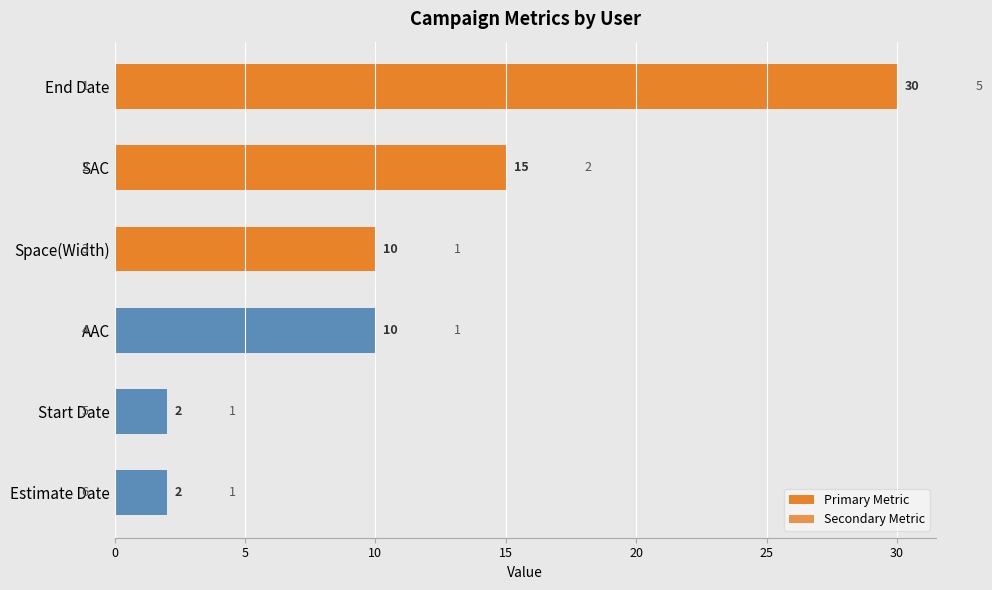

Read the Secondary Metric value at Space(Width).

1